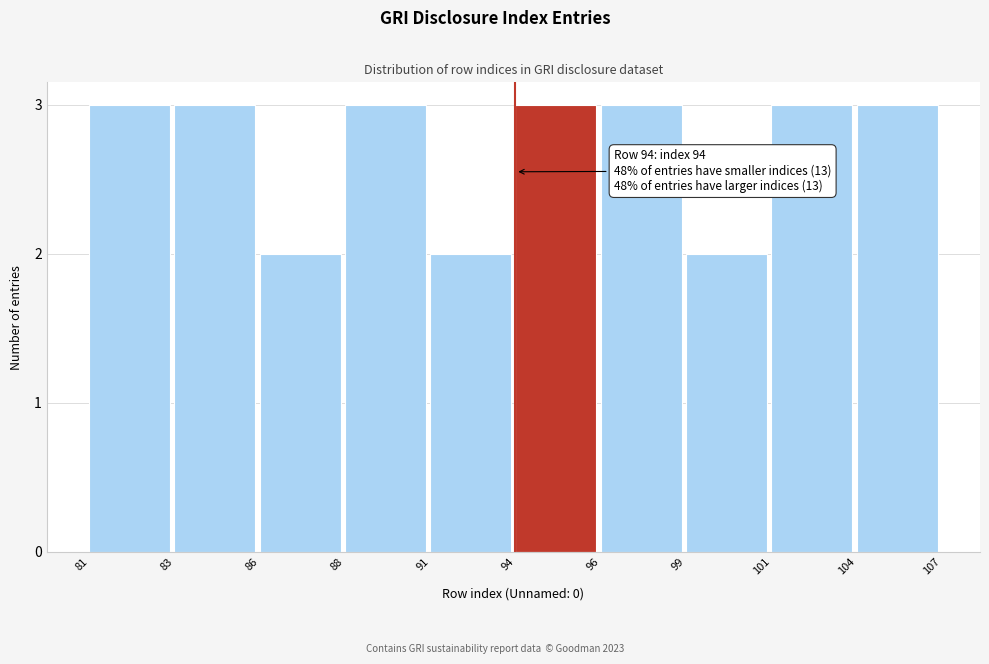

Reading right to left, list all the values displayed in this chart.

104=3	101=3	99=2	96=3	94=3	91=2	88=3	86=2	83=3	81=3